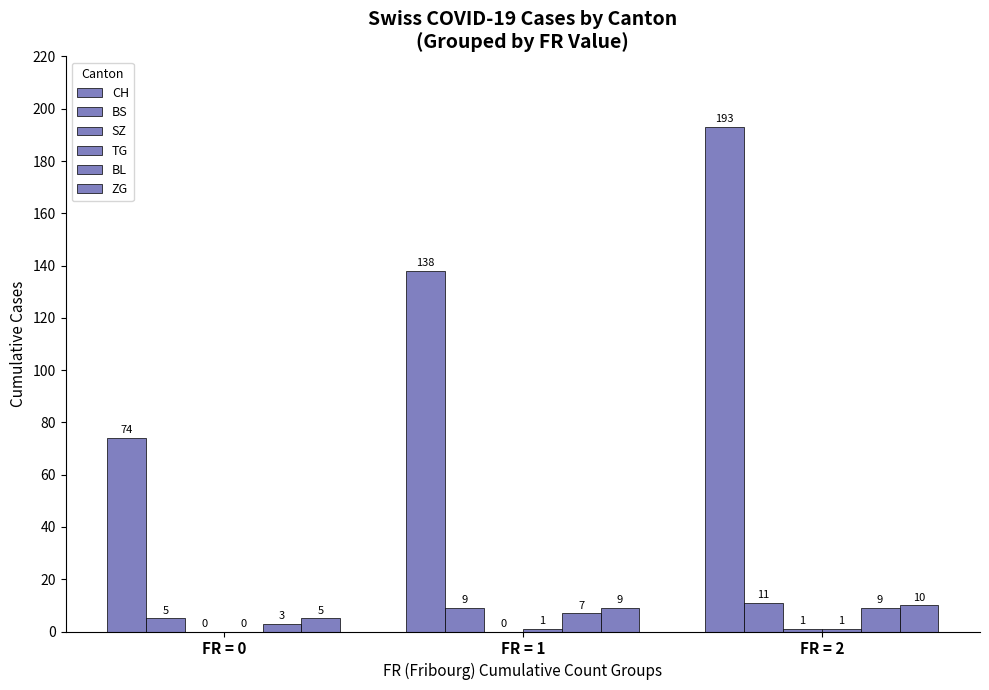

What is the spread (max minus min) of values at FR = 1?

138